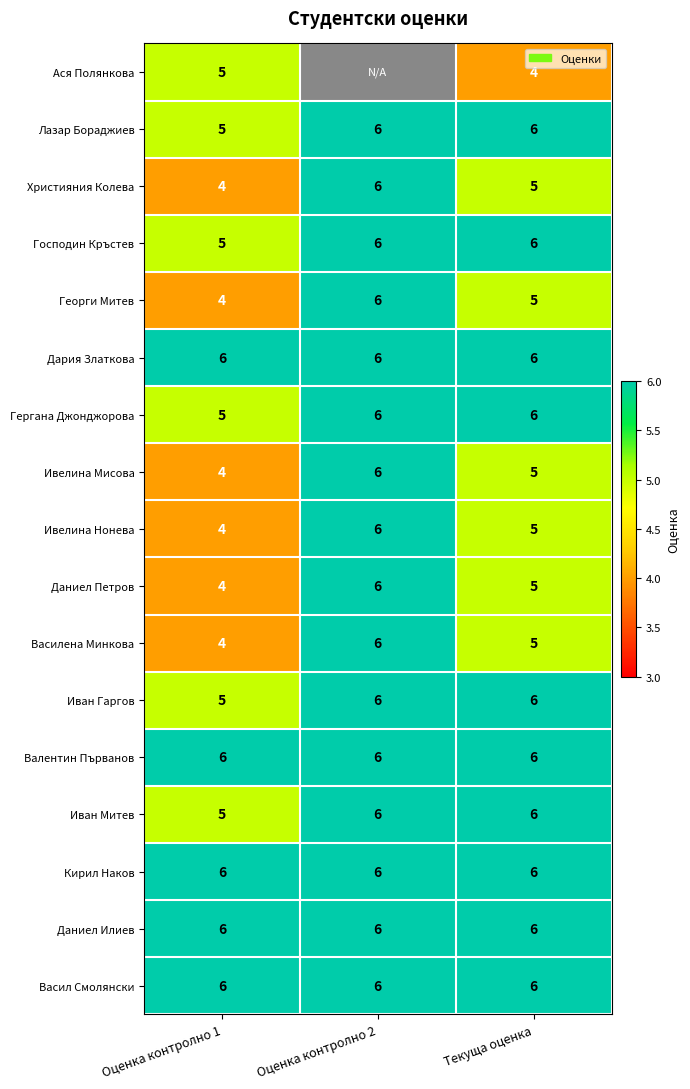

The Кирил Наков series shows 10 at Текуща оценка. True or false?

False